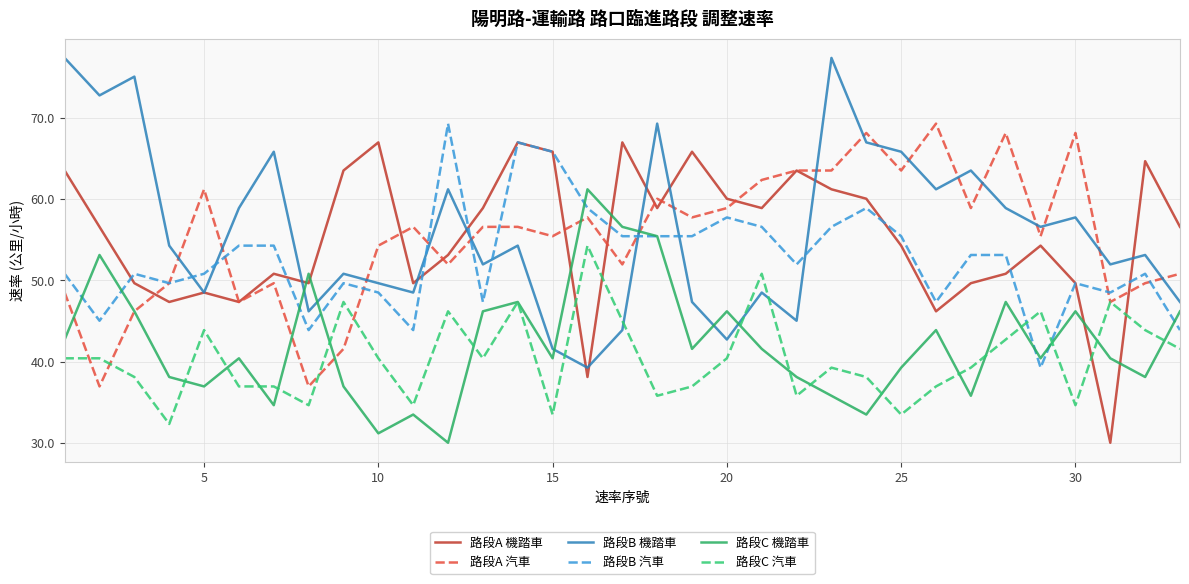

After their last crossing, which series has the higher values: 路段A 機踏車 or 路段C 機踏車?

路段A 機踏車